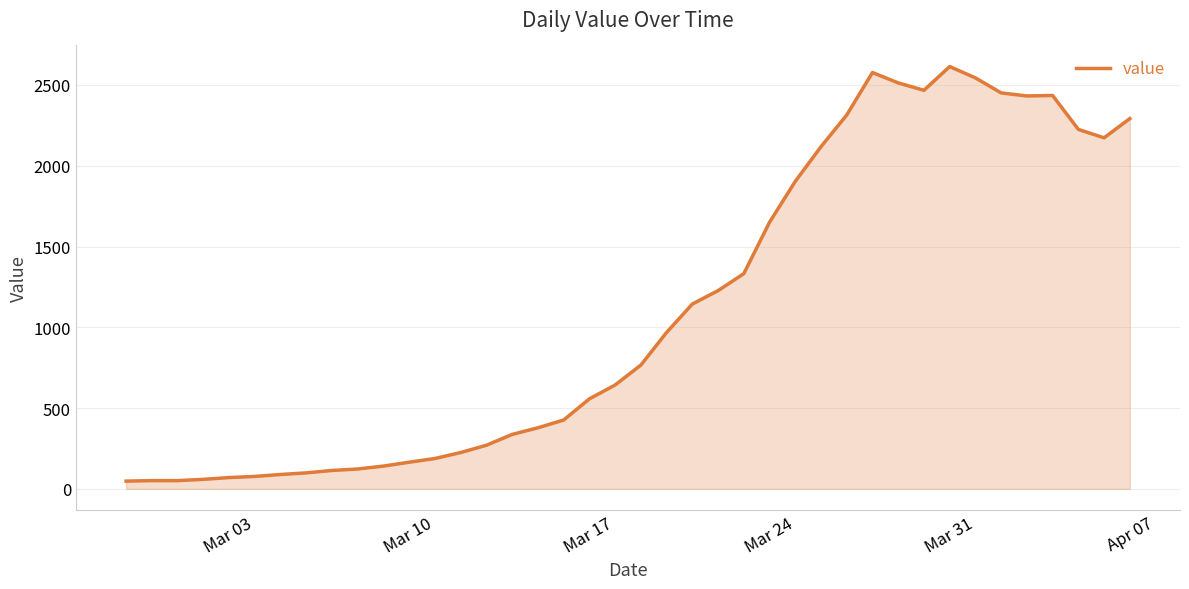

What is the greatest value displayed?

2614